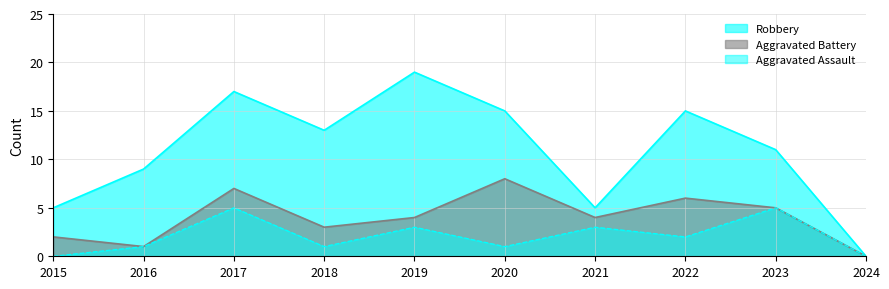

Does the chart display data point markers on the line(s)?

No